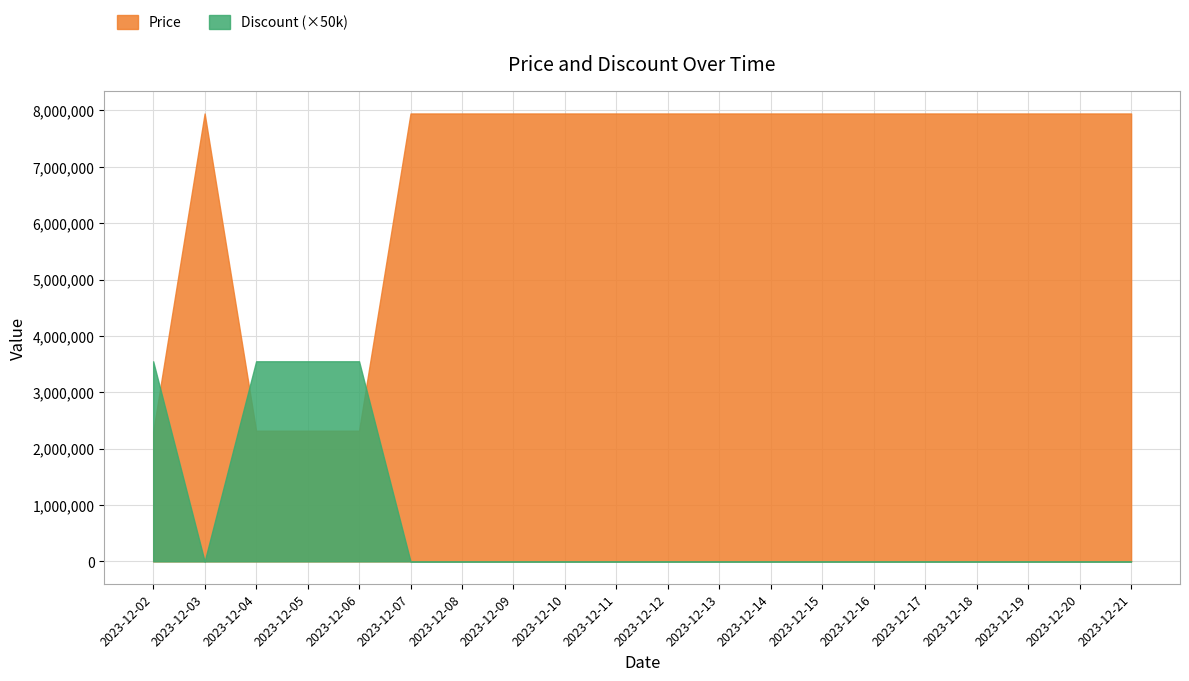

Reading left to right, list all the values displayed in this chart.

Price: 2023-12-02=2300900	2023-12-03=7947000	2023-12-04=2318100	2023-12-05=2318100	2023-12-06=2318100	2023-12-07=7947000	2023-12-08=7947000	2023-12-09=7947000	2023-12-10=7947000	2023-12-11=7947000	2023-12-12=7947000	2023-12-13=7947000	2023-12-14=7947000	2023-12-15=7947000	2023-12-16=7947000	2023-12-17=7947000	2023-12-18=7947000	2023-12-19=7947000	2023-12-20=7947000	2023-12-21=7947000
Discount: 2023-12-02=71	2023-12-03=0	2023-12-04=71	2023-12-05=71	2023-12-06=71	2023-12-07=0	2023-12-08=0	2023-12-09=0	2023-12-10=0	2023-12-11=0	2023-12-12=0	2023-12-13=0	2023-12-14=0	2023-12-15=0	2023-12-16=0	2023-12-17=0	2023-12-18=0	2023-12-19=0	2023-12-20=0	2023-12-21=0